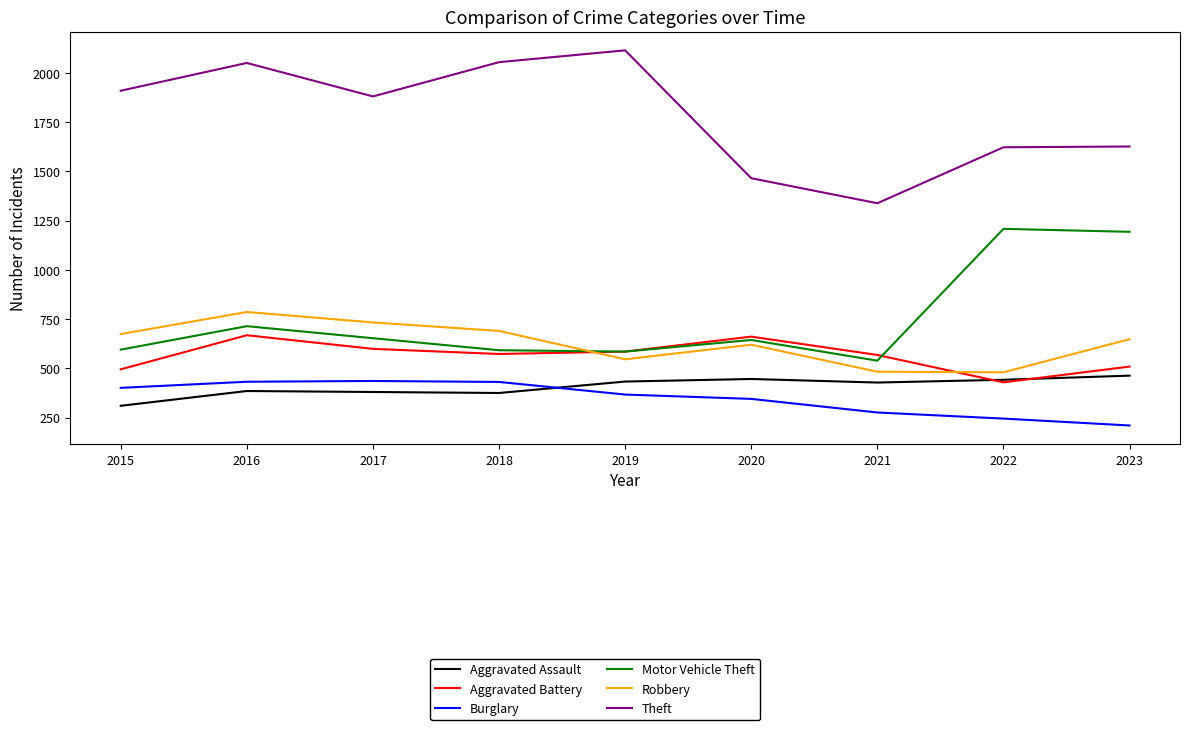

True or false: Theft and Aggravated Assault cross at least once.

False